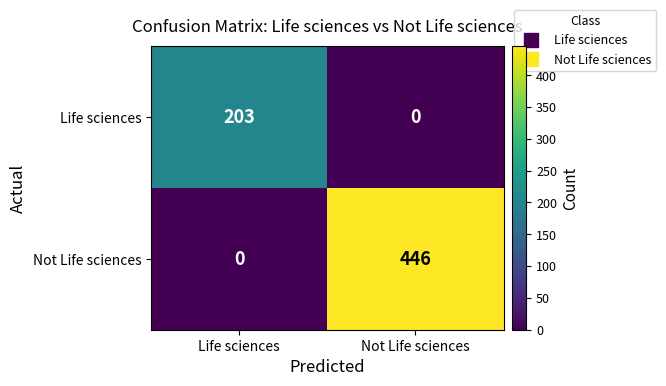

True or false: Not Life sciences has a value of 299 at Life sciences.

False